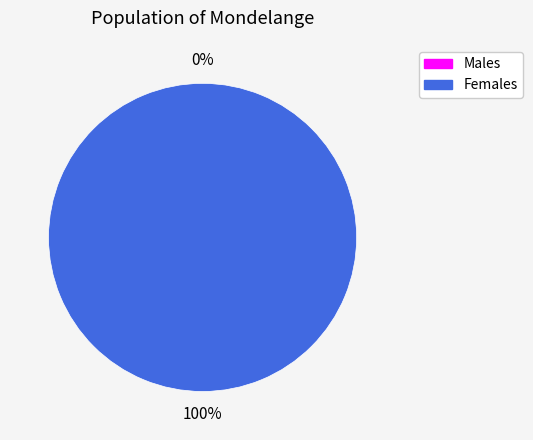

To the nearest percent, what is the difference between the 0 and 1 slice percentages?

100%